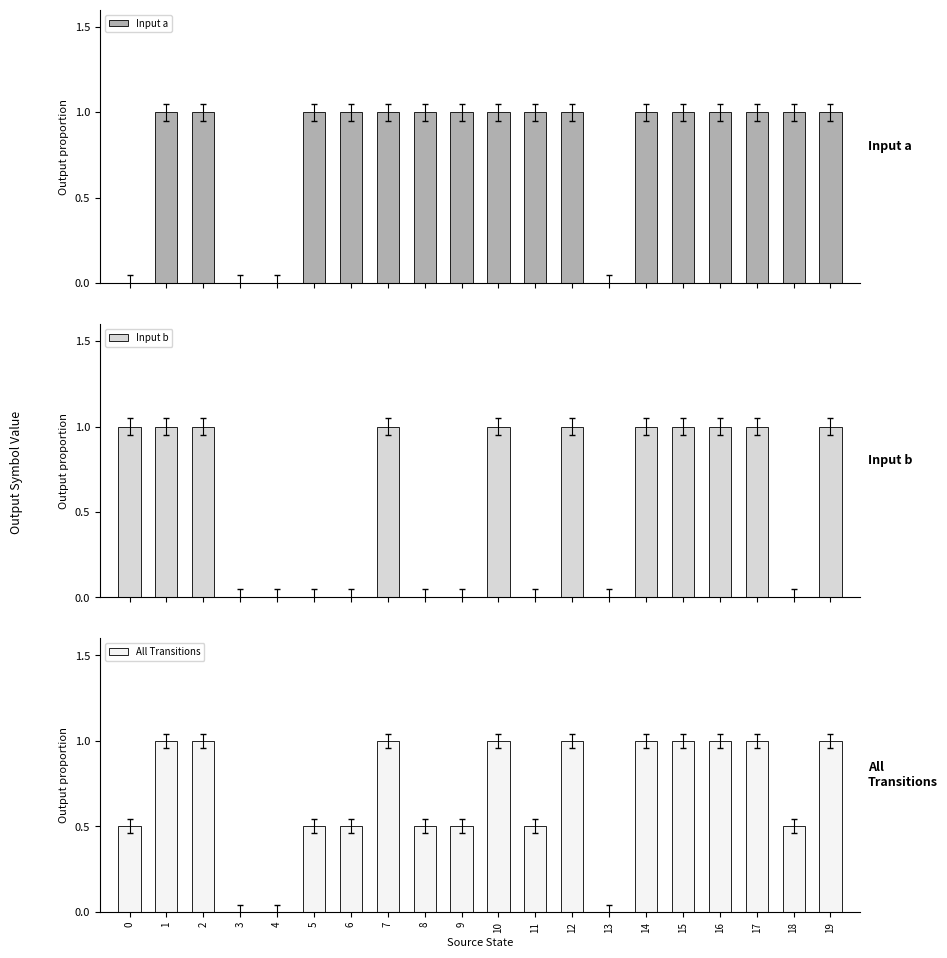

Rank the categories by Input a value from lowest to highest.

0, 3, 4, 13, 1, 2, 5, 6, 7, 8, 9, 10, 11, 12, 14, 15, 16, 17, 18, 19